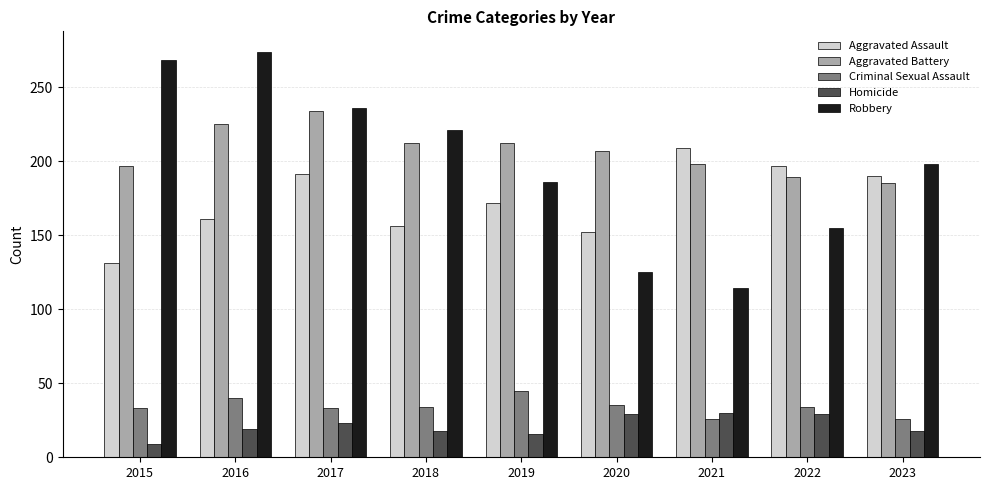

What are all the series names shown in the legend?

Aggravated Assault, Aggravated Battery, Criminal Sexual Assault, Homicide, Robbery